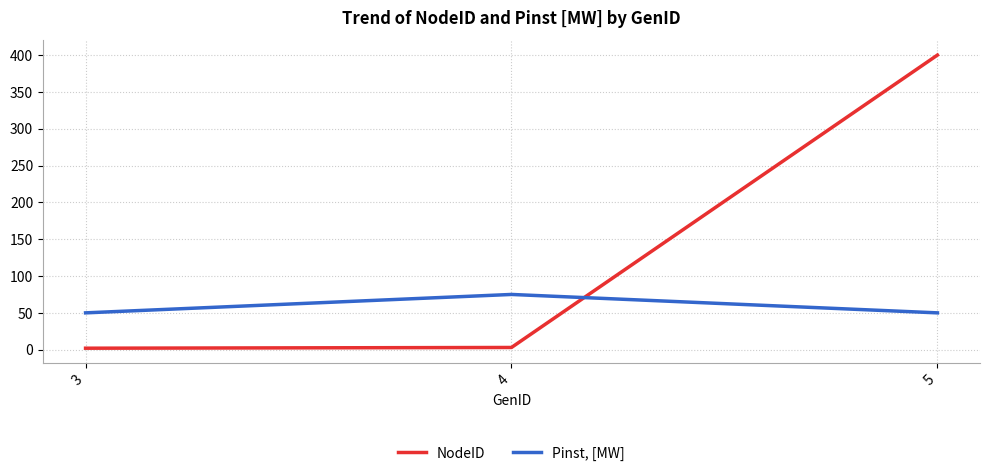

How many lines are shown in the chart?

2